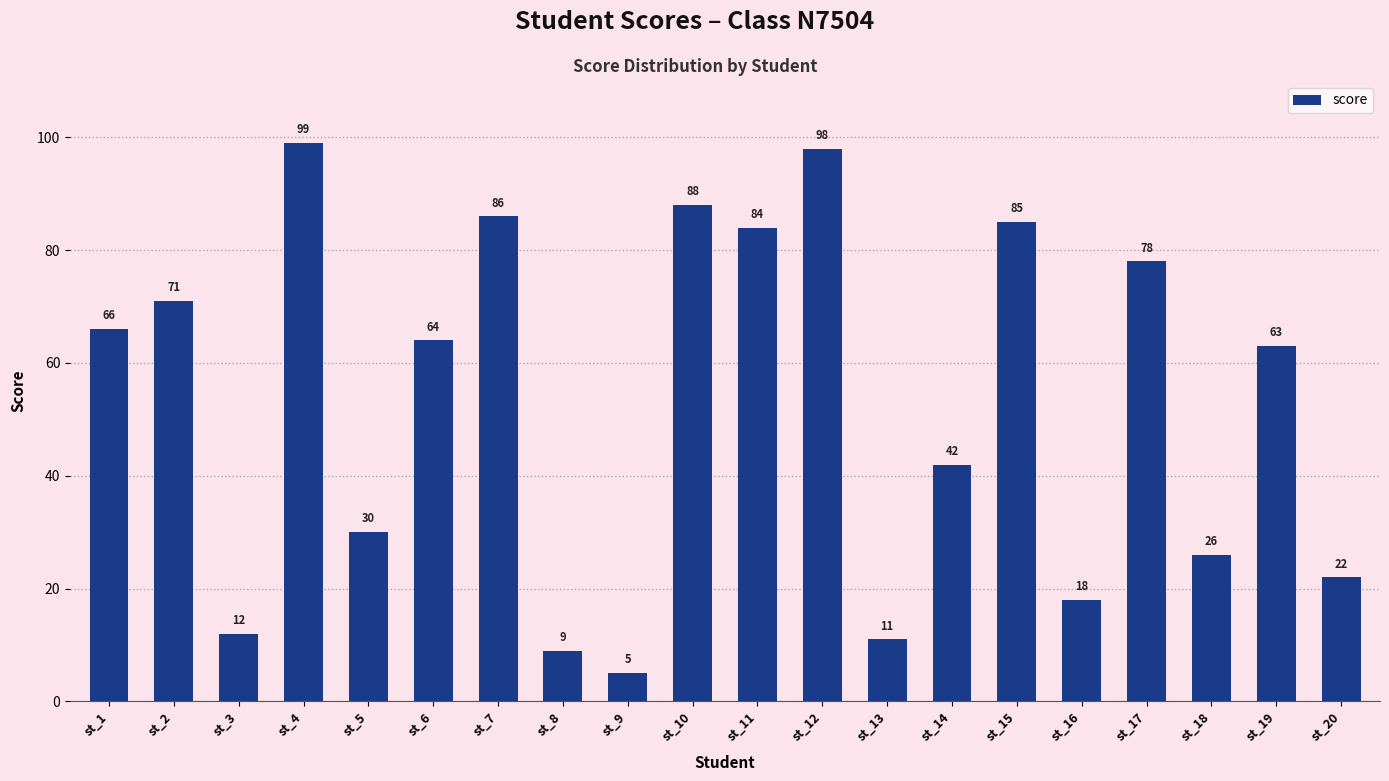

At which category does the chart reach its minimum across all series?

st_9